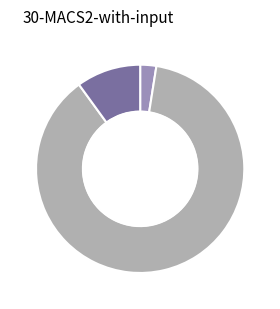

Is there a majority slice in this chart?

Yes